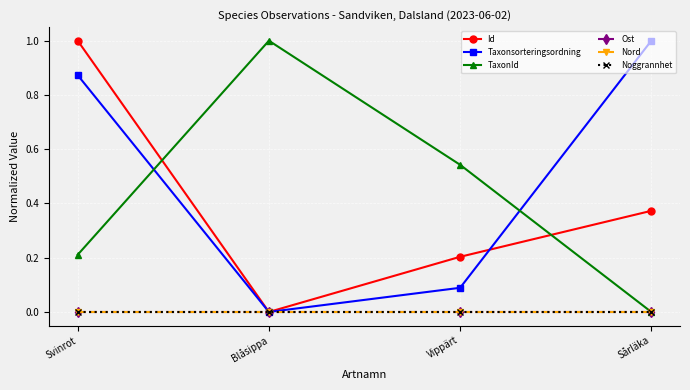

Is this an area chart (filled region under the line)?

No